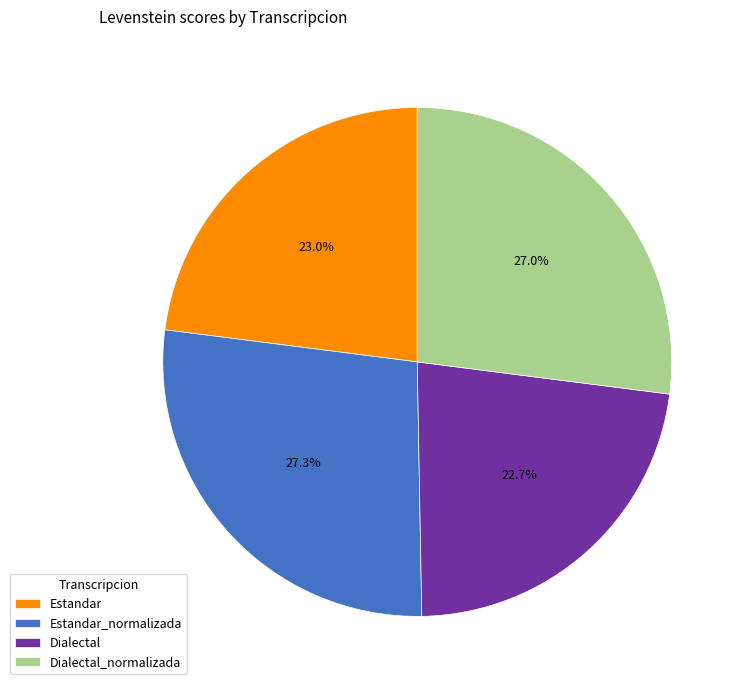

Is Dialectal the majority of the pie?

No